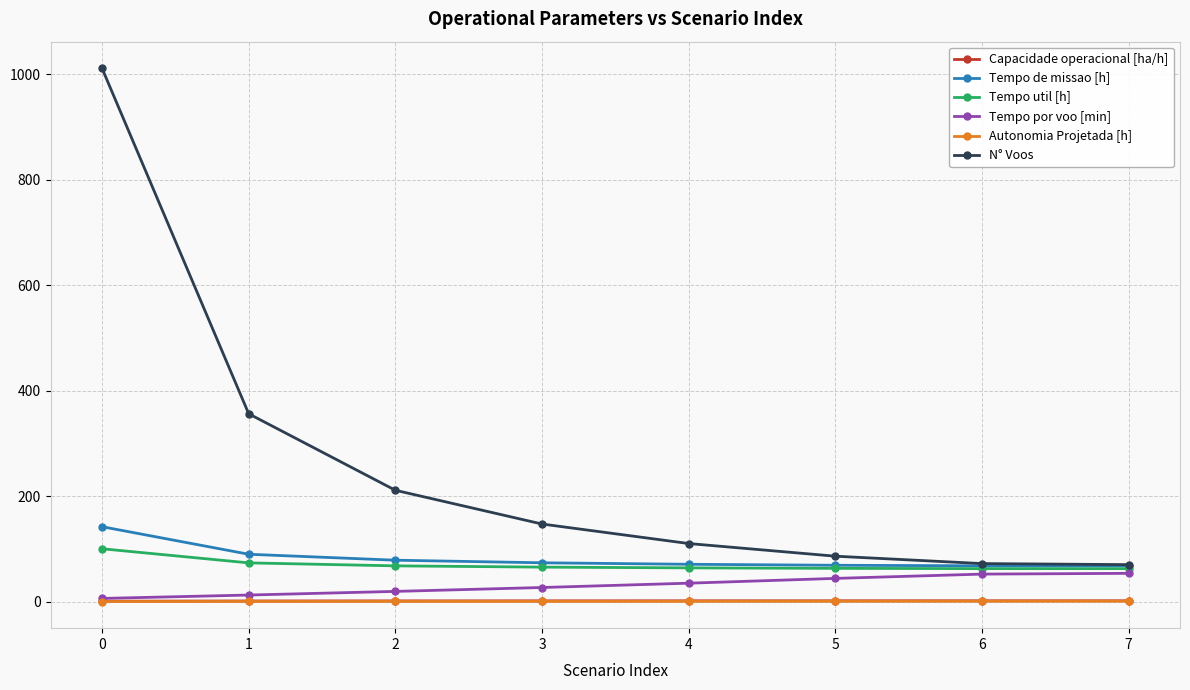

What is the total value across all series at 5?

263.6